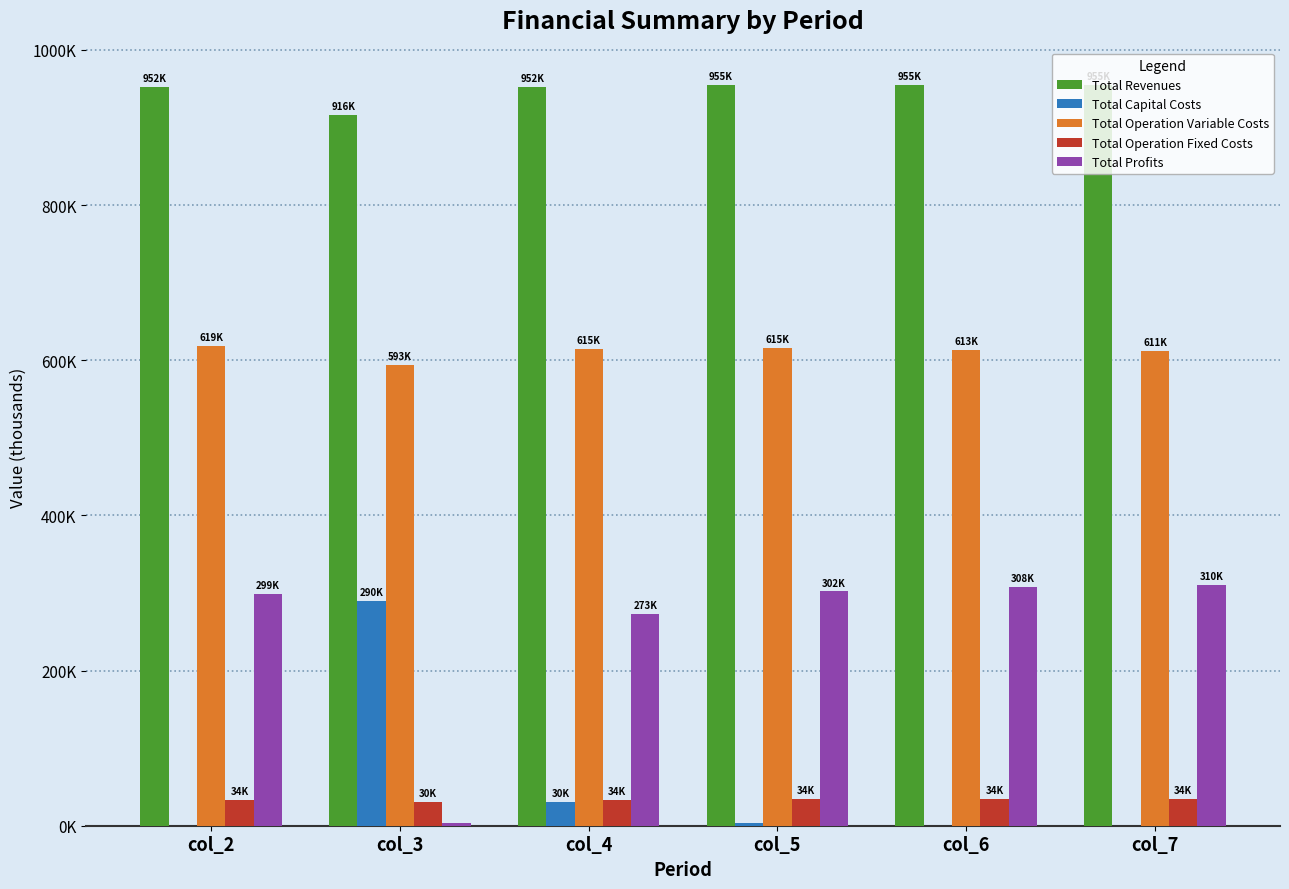

Where does the Total Operation Variable Costs series first go above 614899?

col_2